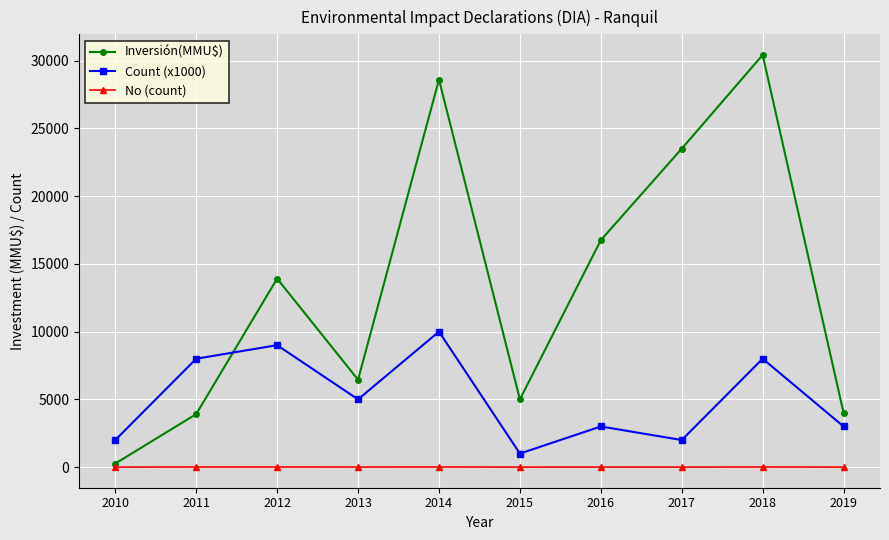

What is the average value of the No (count) series?

5